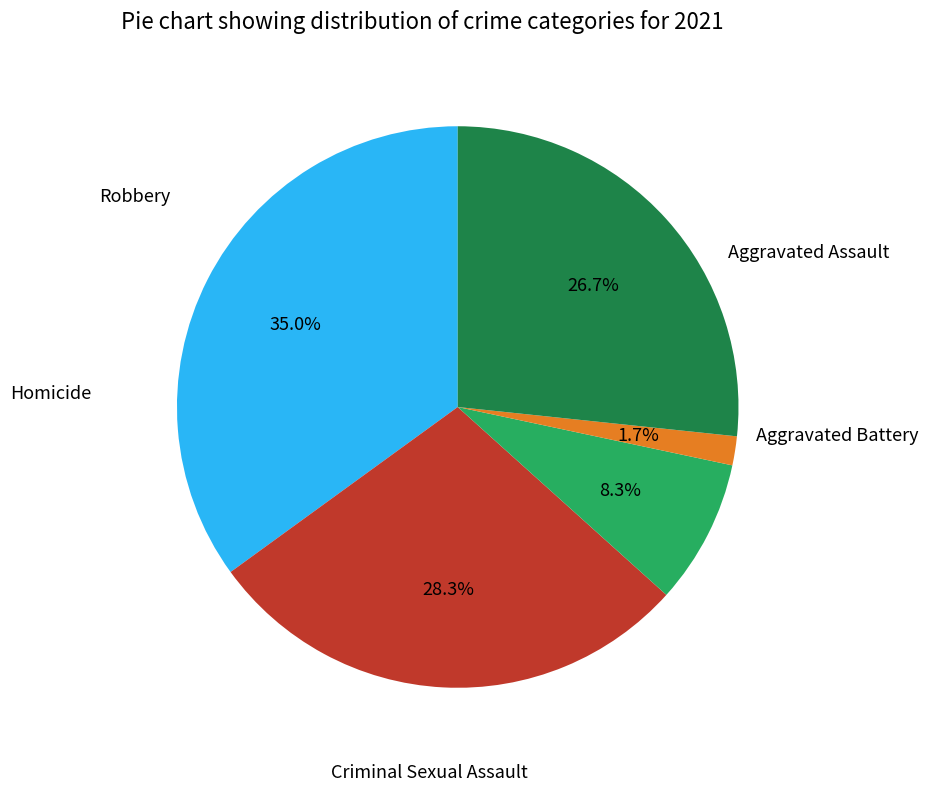

How many segments does this pie chart have?

5